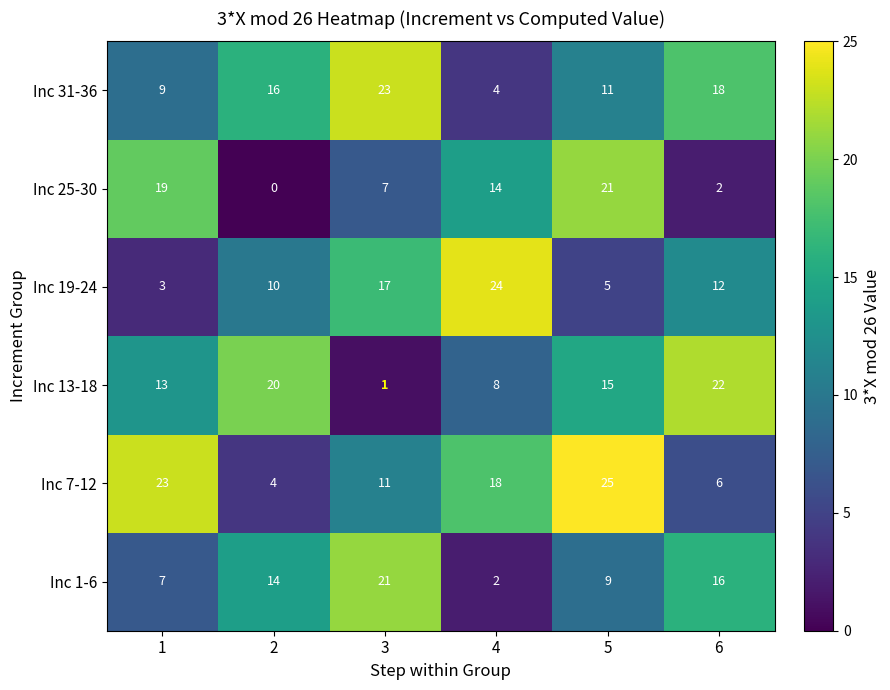

Which category has the lowest value in the Inc 1-6 series?

4